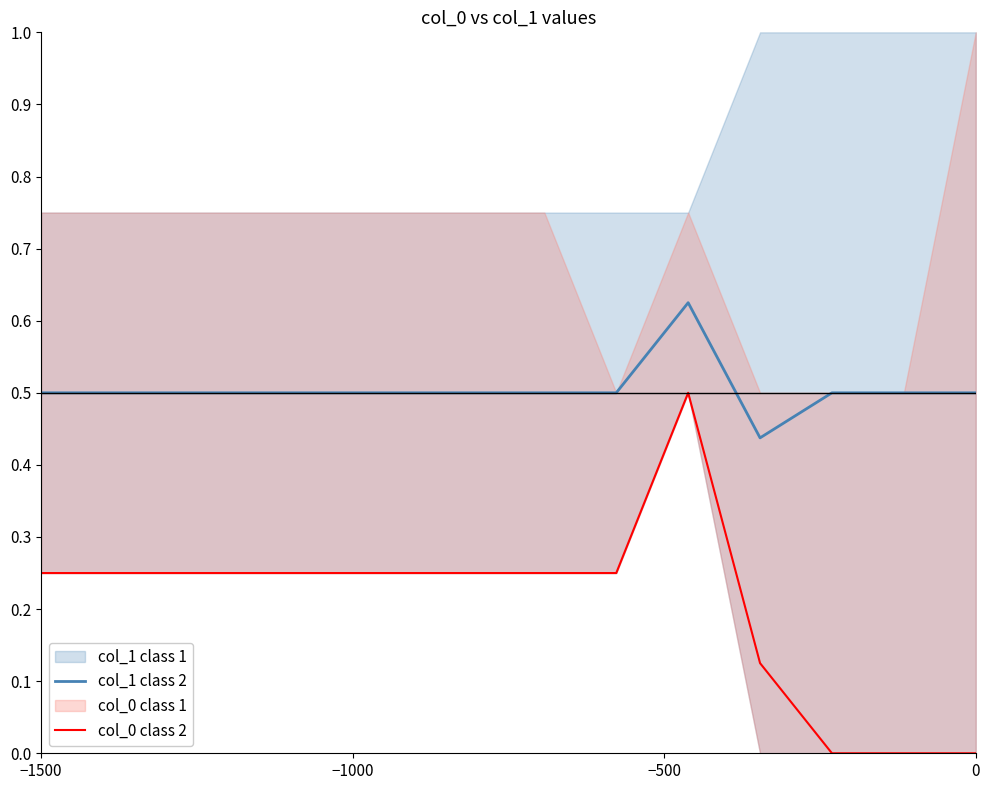

The col_0 class 2 series shows 0.1 at −1500. True or false?

False